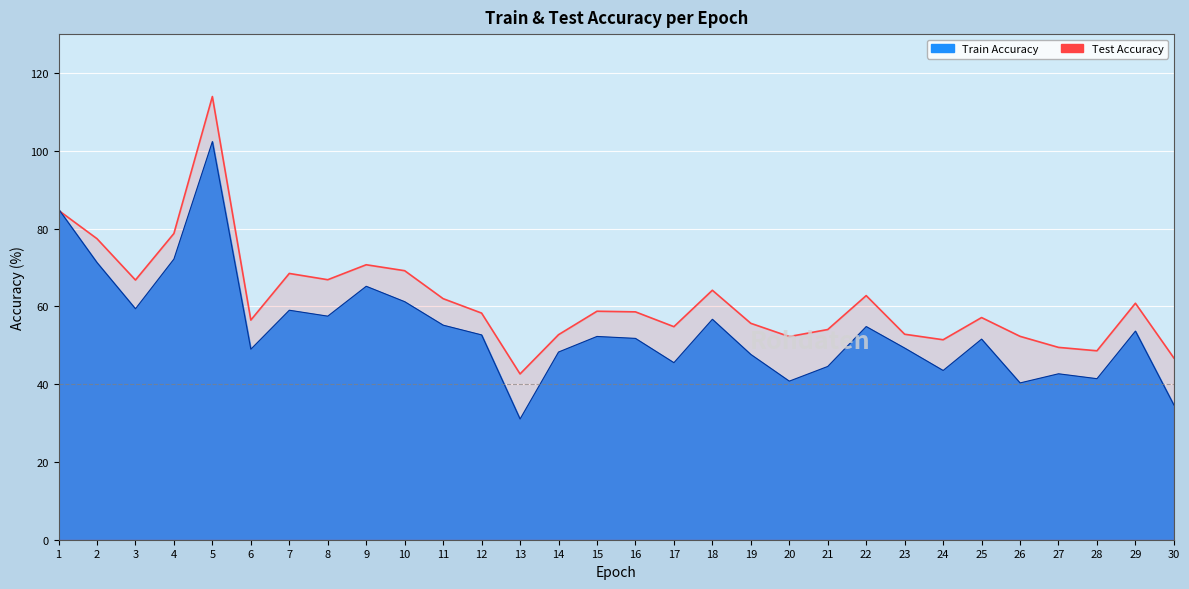

Reading right to left, transcribe all the data shown in this chart.

Train Accuracy: 34.6	53.6	41.4	42.7	40.3	51.6	43.5	49.3	54.8	44.5	40.8	47.6	56.7	45.5	51.8	52.3	48.3	31.0	52.7	55.2	61.2	65.2	57.5	59.0	49.0	102.4	72.2	59.4	71.3	85.0
Test Accuracy: 46.7	60.8	48.6	49.5	52.3	57.1	51.4	52.8	62.8	54.0	52.2	55.6	64.1	54.8	58.6	58.7	52.7	42.6	58.3	62.0	69.2	70.7	66.9	68.5	56.5	114.0	78.7	66.8	77.4	84.7